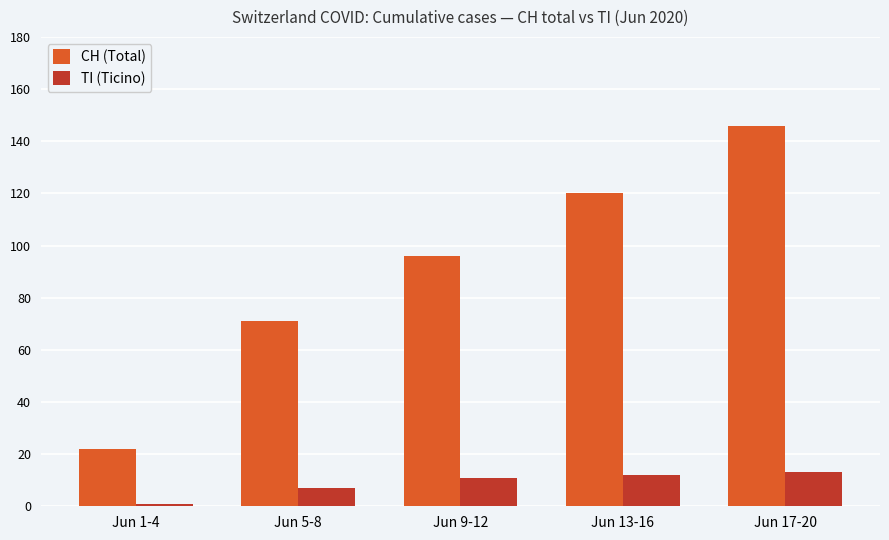

What is the label of the 4th bar from the right?

Jun 5-8